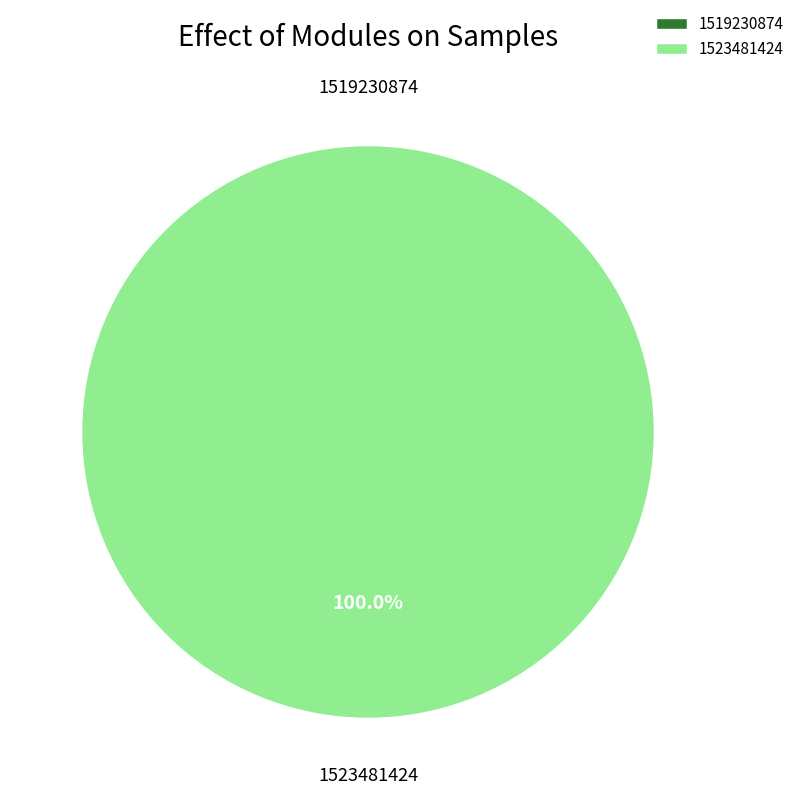

Count the number of slices in the pie.

2